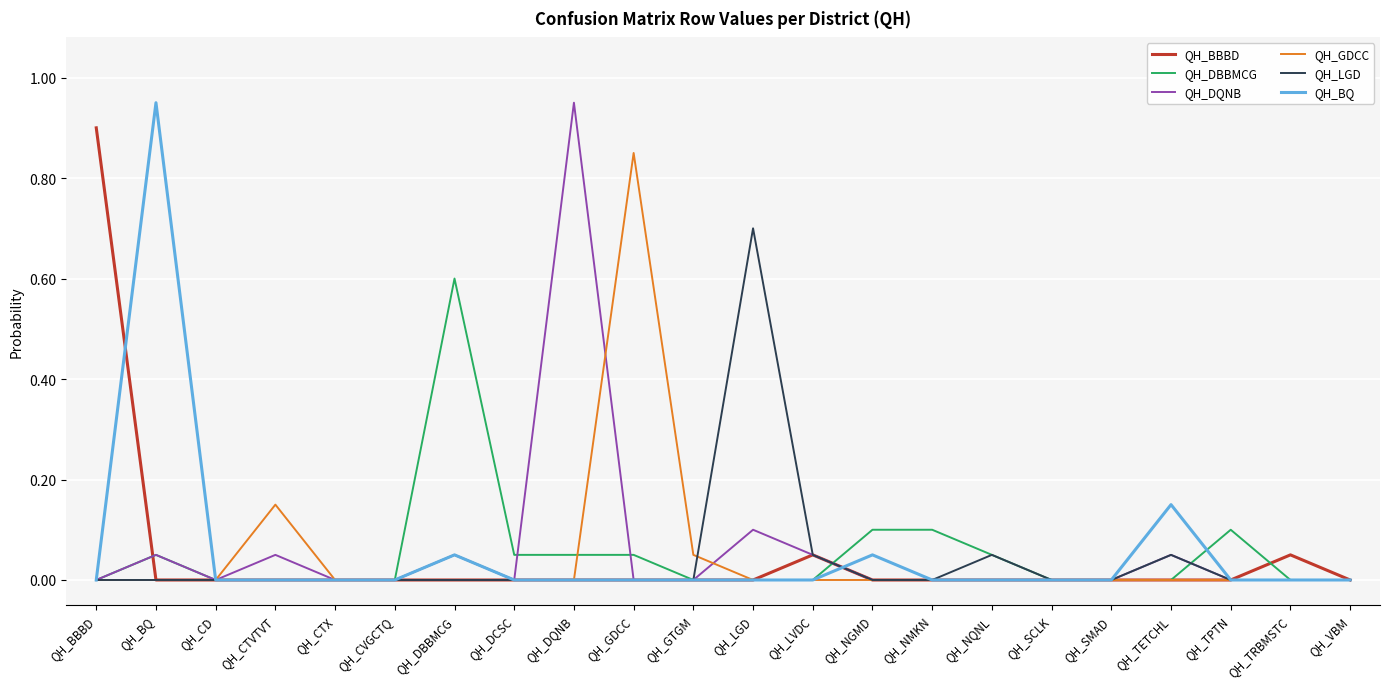

What is the maximum value for QH_LGD?

0.7